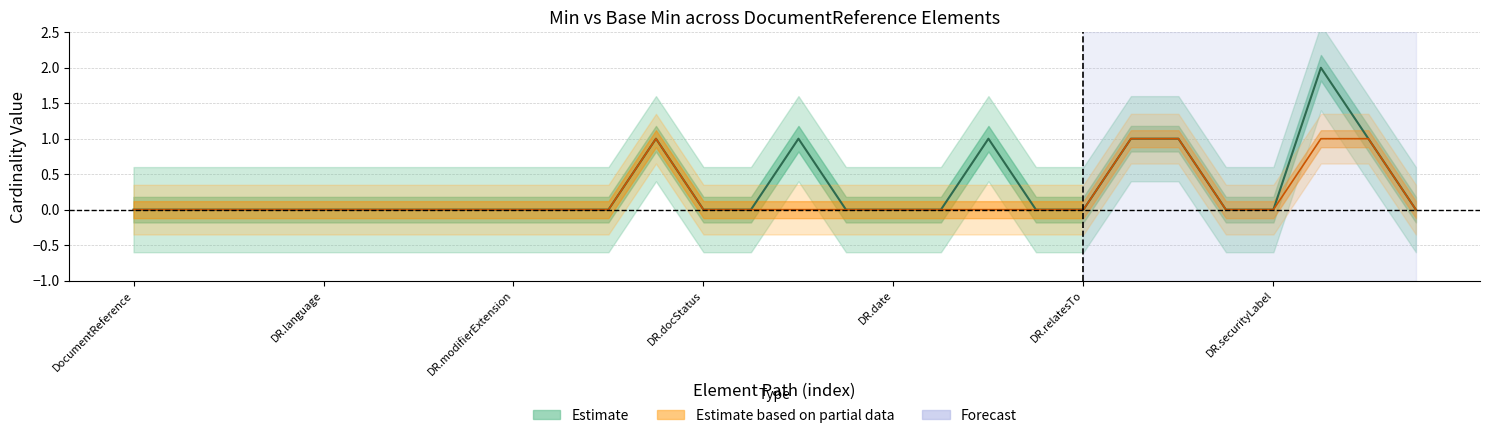

Is the value of Base Min (Partial) at DR.modifierExtension greater than the value of Min (Estimate) at DR.modifierExtension?

No